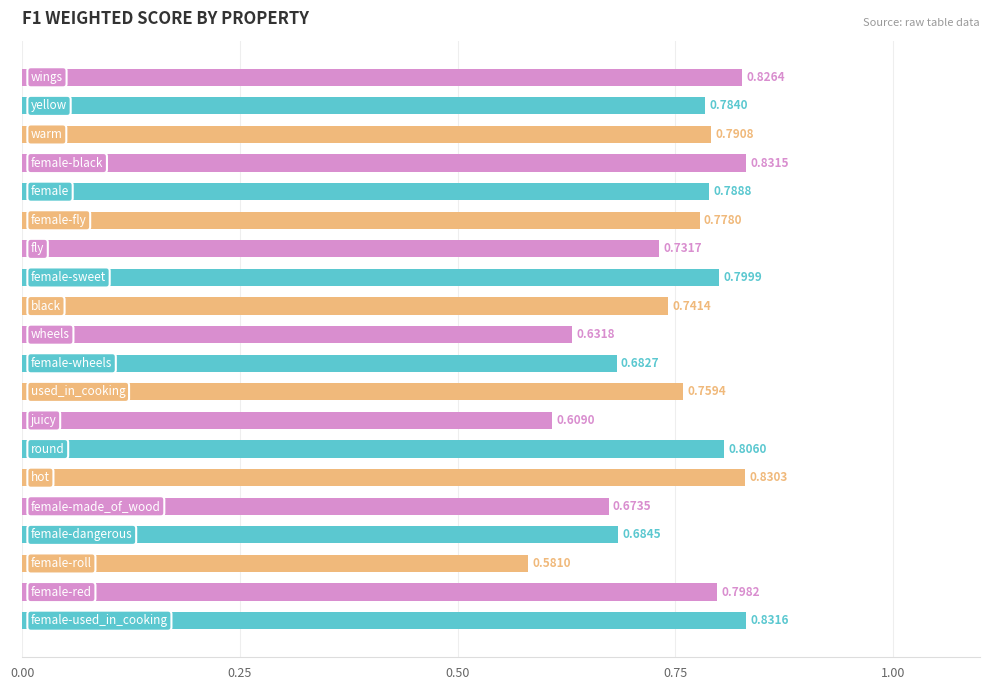

What is the difference between the maximum and minimum values?

0.3